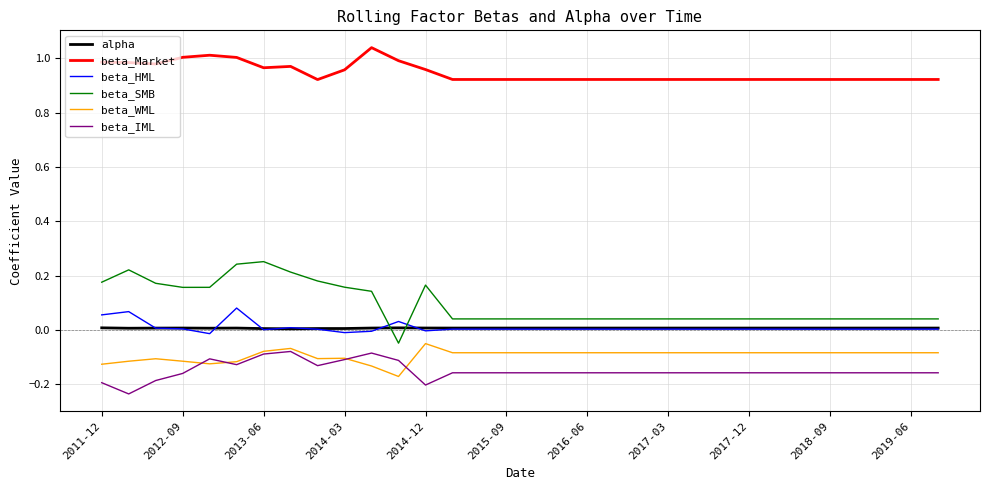

Which series has the largest total across all categories?

beta_Market